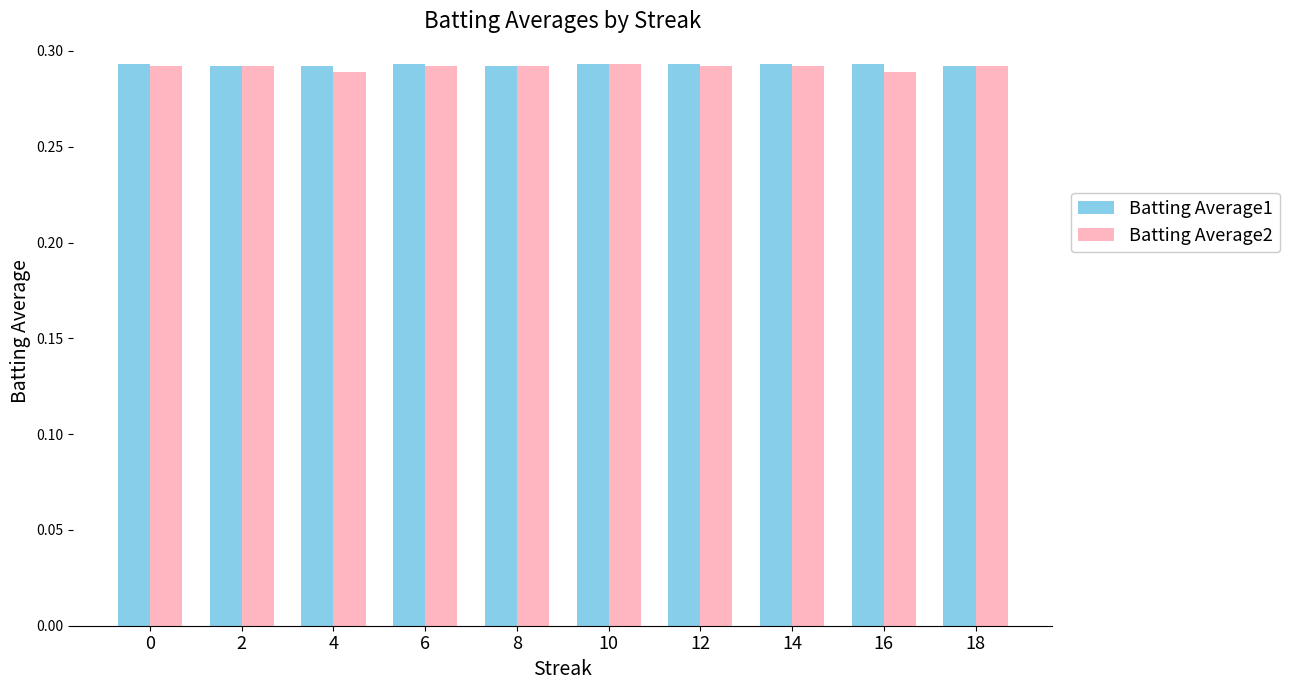

What is the sum of the Batting Average2 values at 4 and 0?

0.6